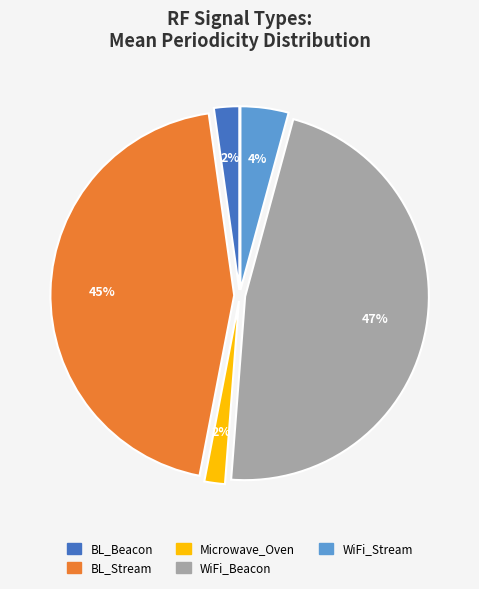

To the nearest percent, what is the difference between the largest and smallest slice percentages?

45%